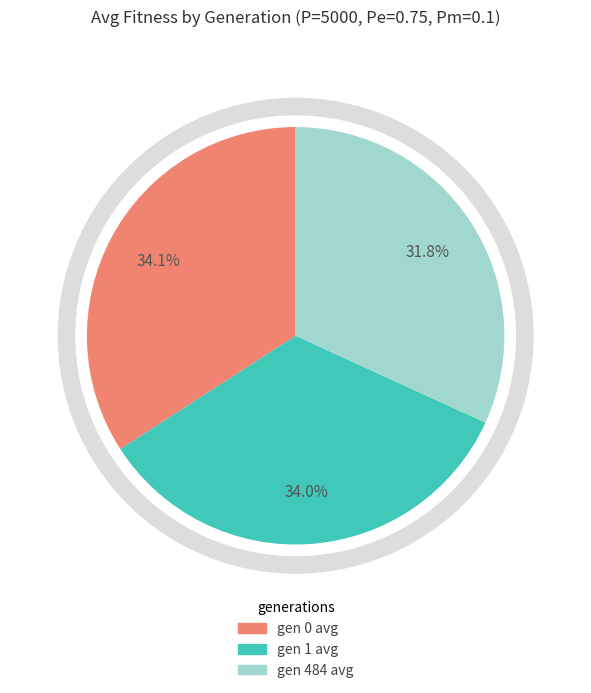

To the nearest percent, what portion does gen 0 avg represent?

34%